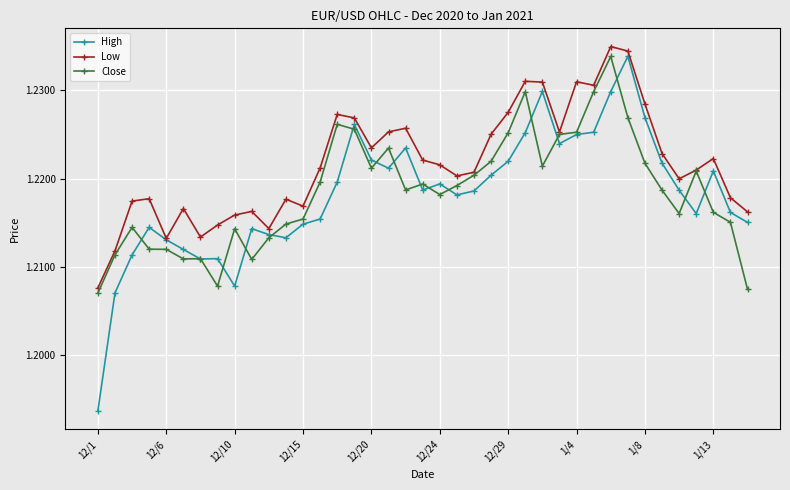

What is the sum of all Close values?

47.5